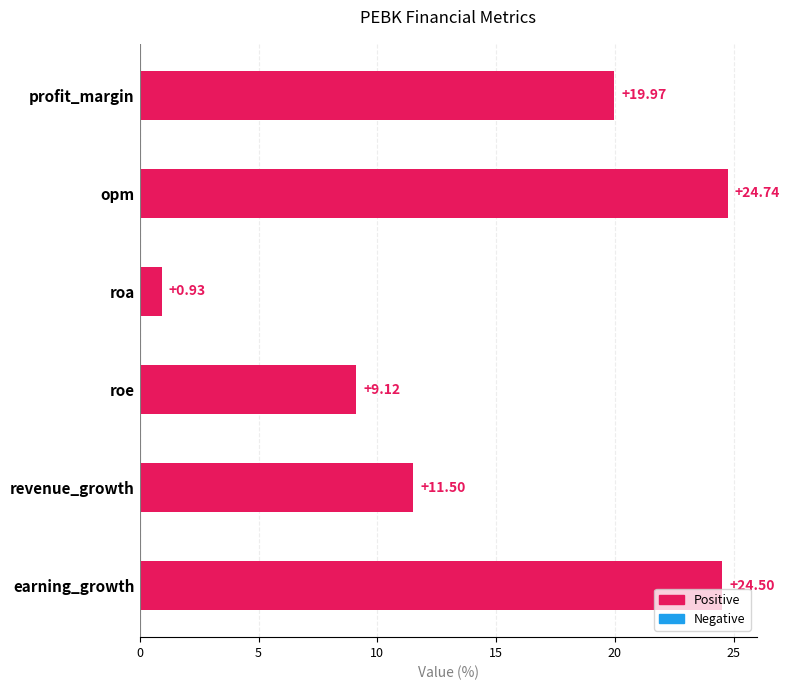

At which category does the chart reach its peak across all series?

opm